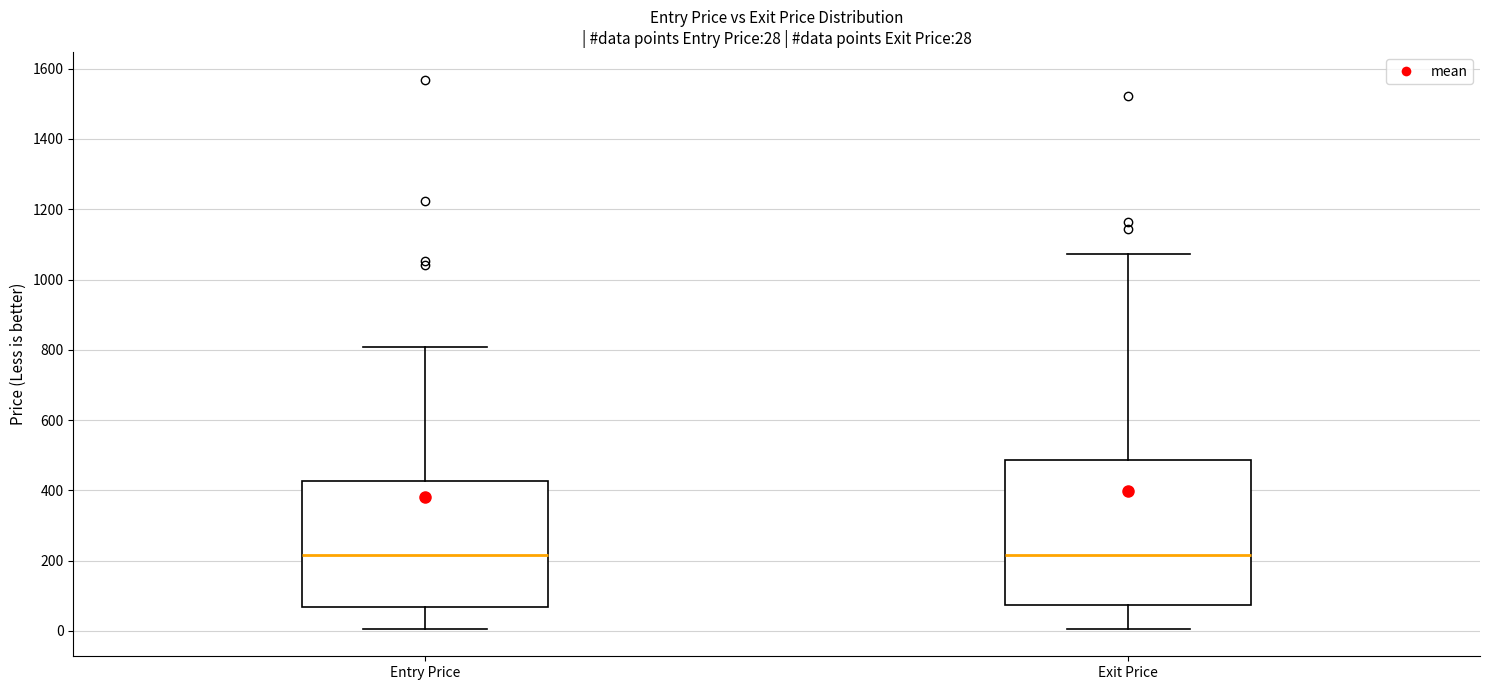

Which box is the tallest, from its lower edge to its upper edge?

Exit Price